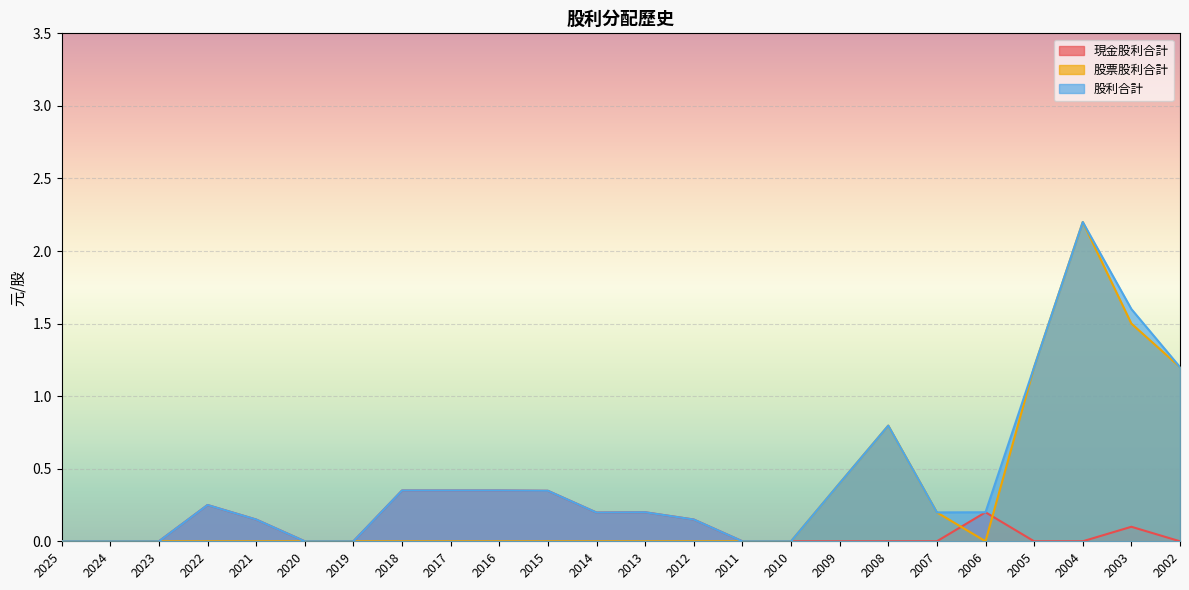

What is the approximate value of 現金股利合計 at 2003?

0.1